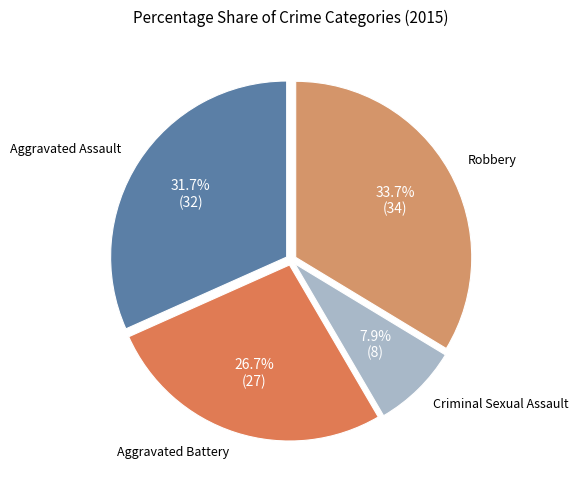

True or false: Aggravated Assault accounts for 25% of the total.

False